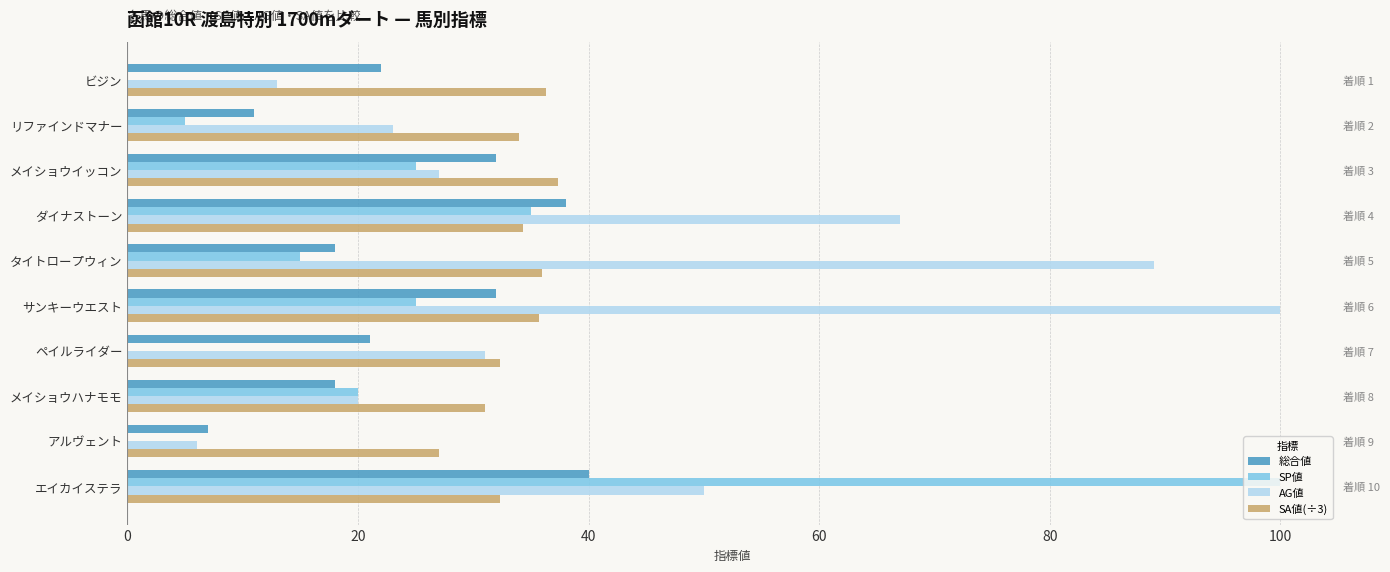

List the series in order of their peak value, lowest first.

SA値(÷3), 総合値, SP値, AG値